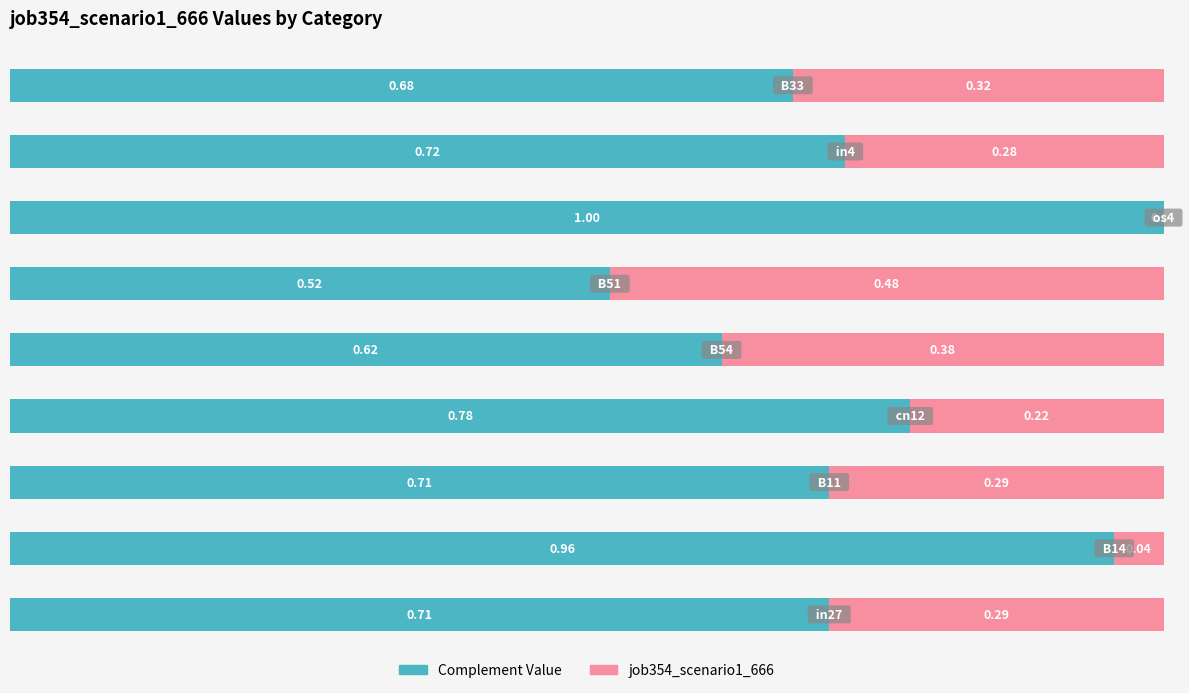

What is the sum of all Complement Value values?

6.7